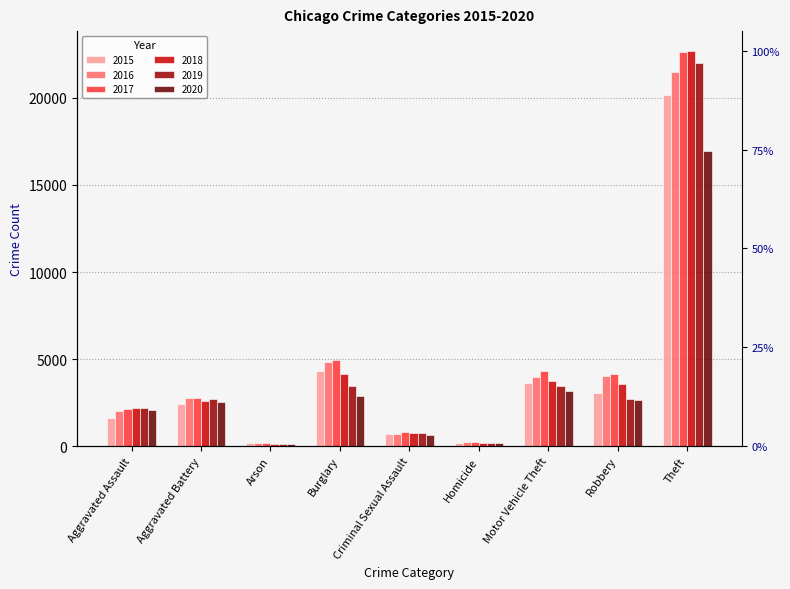

Is it true that 2018 equals 196 at Homicide?

True